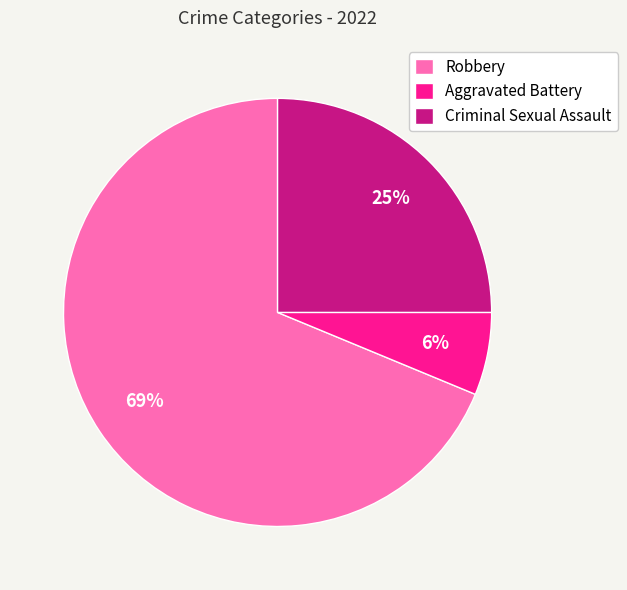

To the nearest percent, what is the combined percentage of Robbery and Criminal Sexual Assault?

94%